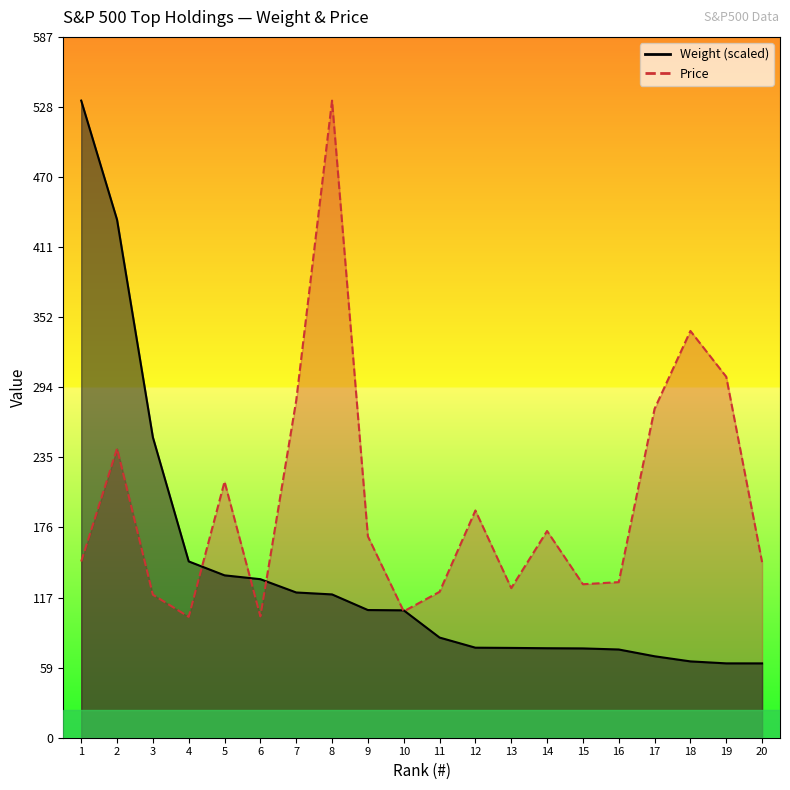

Does the chart have visible grid lines?

No